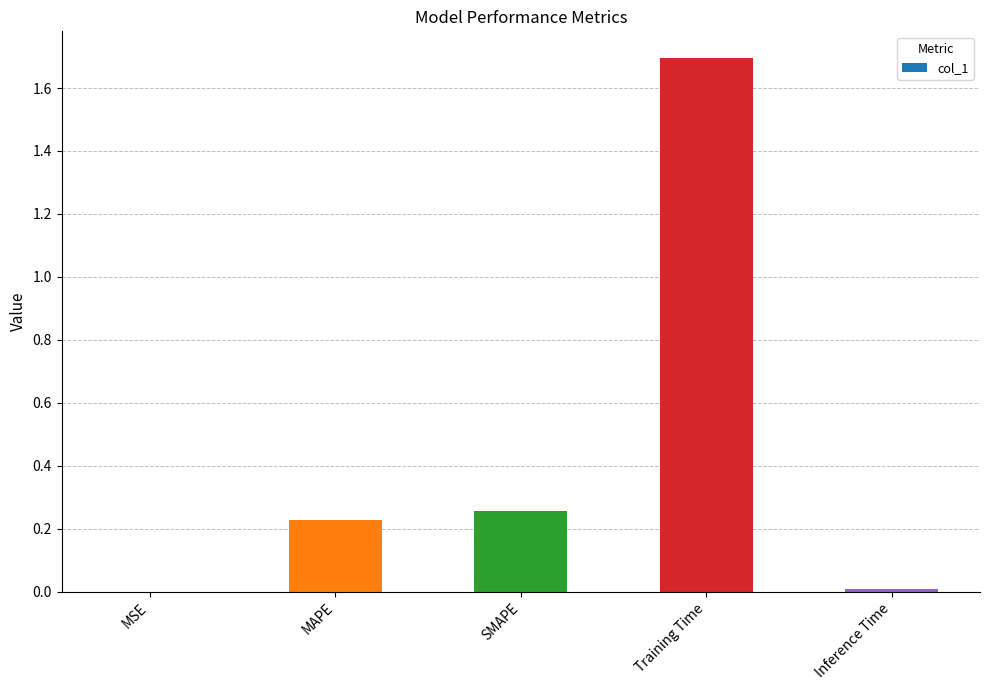

What is the sum of all values?

2.2